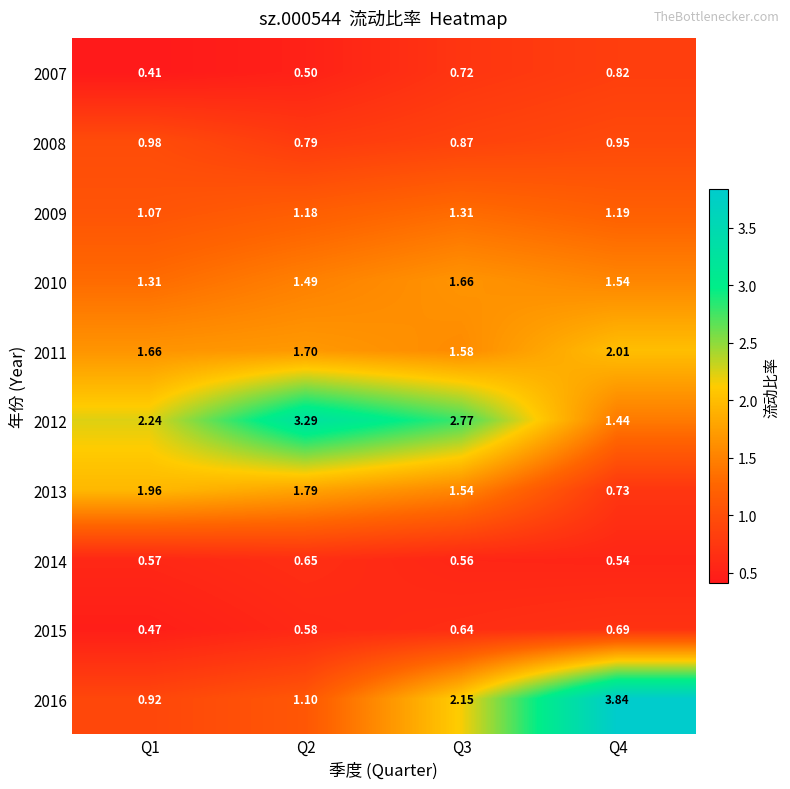

At how many categories does at least one series exceed 3?

2